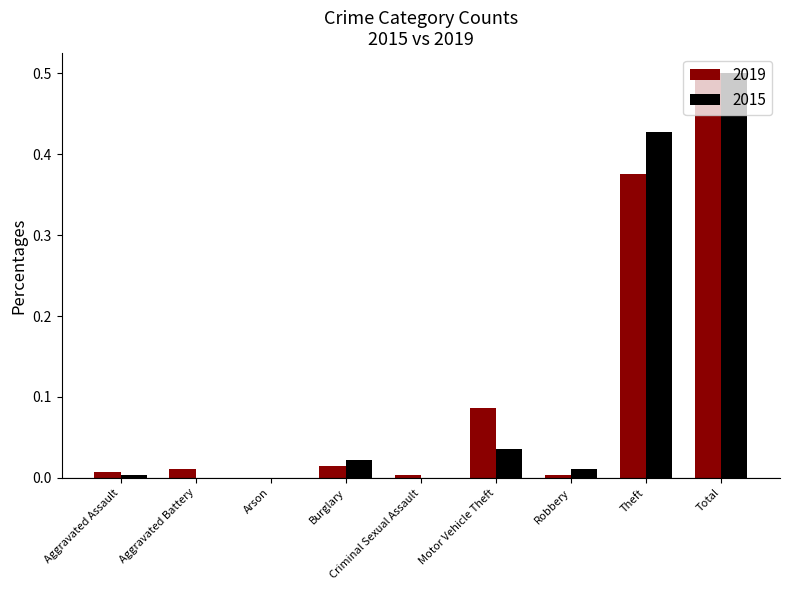

How many categories are shown in the chart?

9